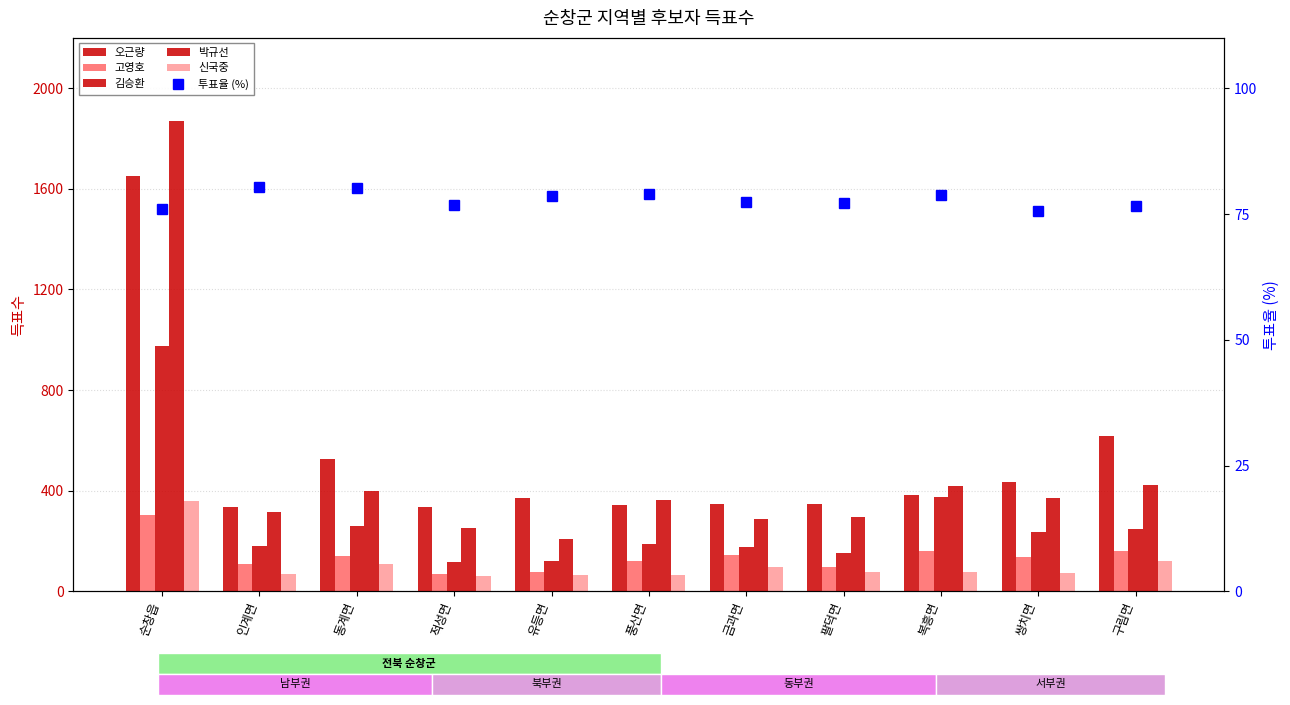

What position from the right is 풍산면?

6